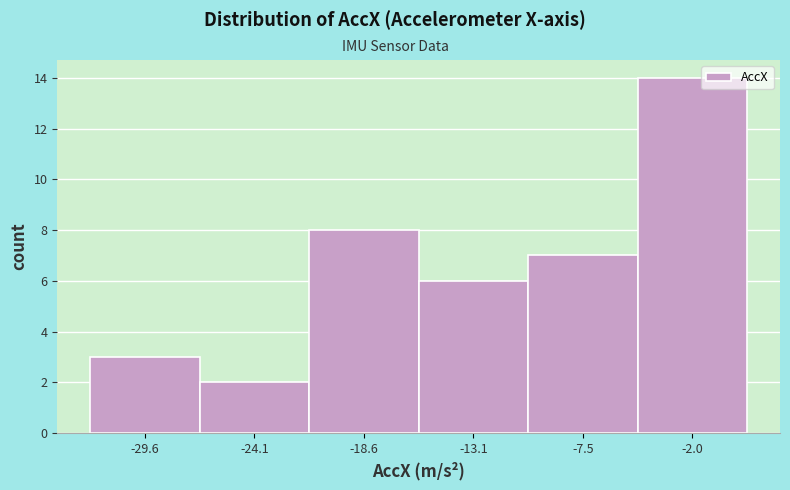

Reading left to right, list every bar in this chart as the range it spans on the x-axis followed by its height. Neither the bar edges nor the heights are printed on the chart, so give them approximately, as read against the axes.

-32 to -27: 3
-27 to -21: 2
-21 to -16: 8
-16 to -10: 6
-10 to -5: 7
-5 to 1: 14